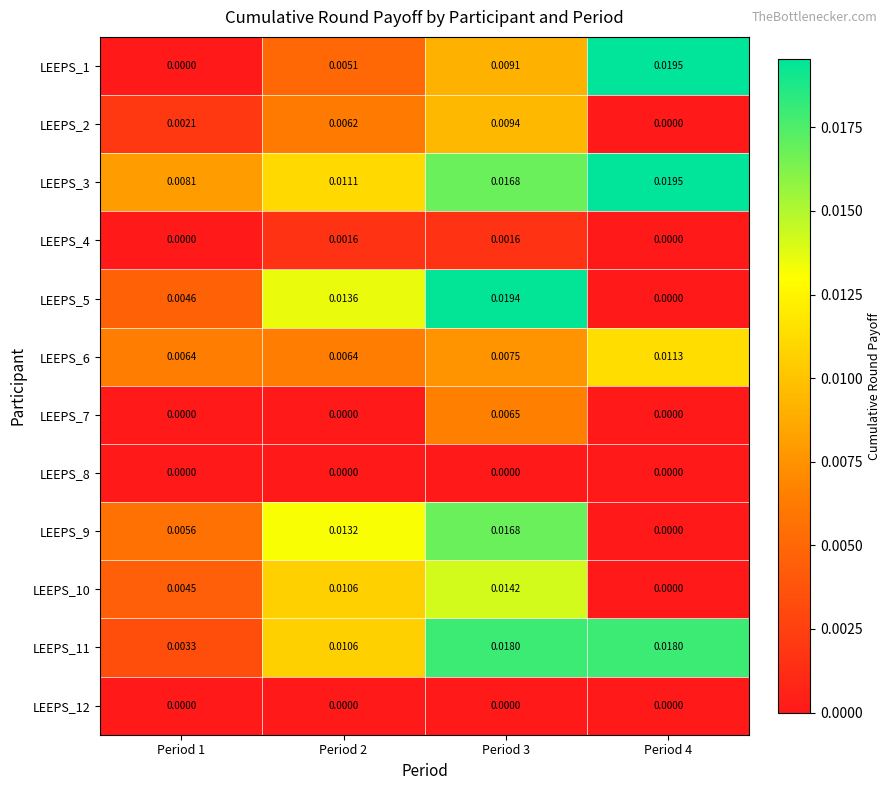

At which category is the sum across all series the highest?

Period 3